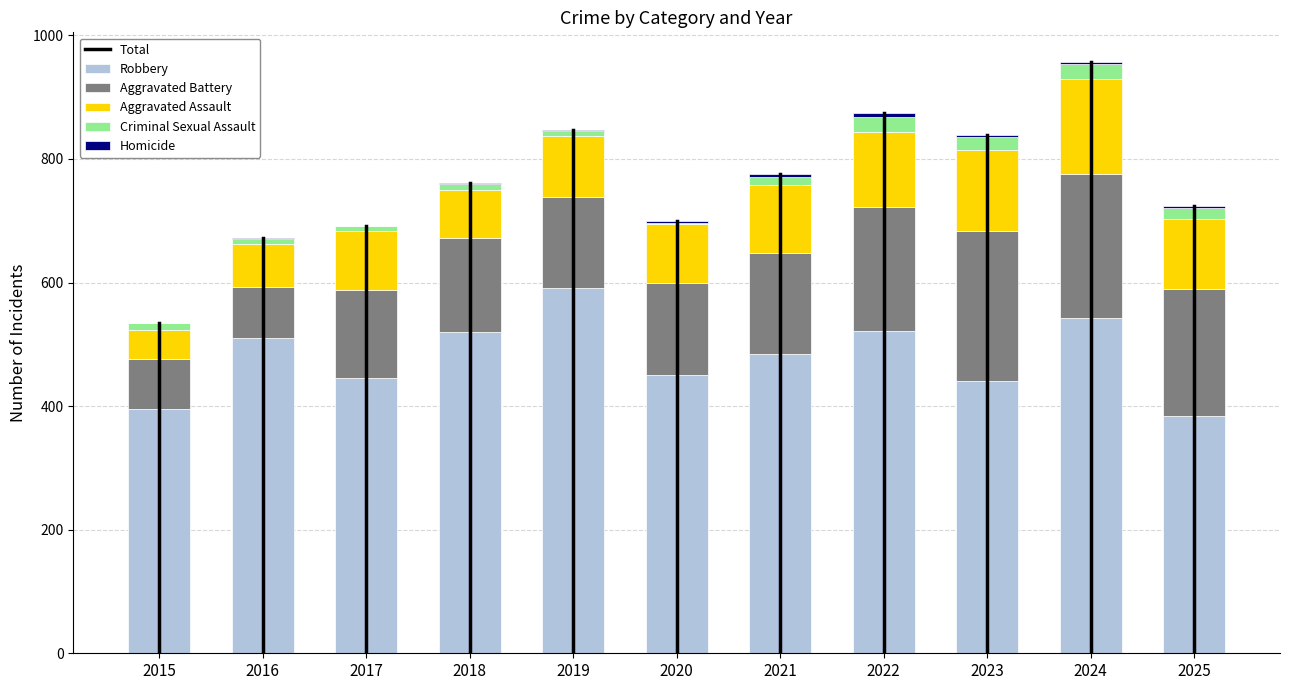

How many categories are shown in the chart?

11